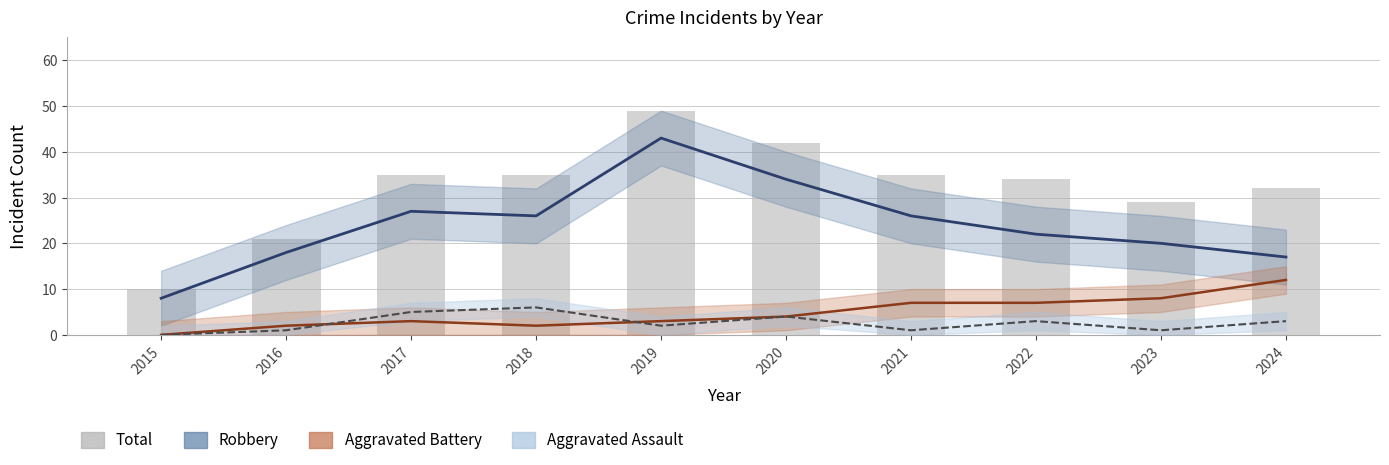

Rank the categories by value from highest to lowest.

2019, 2020, 2017, 2018, 2021, 2022, 2024, 2023, 2016, 2015